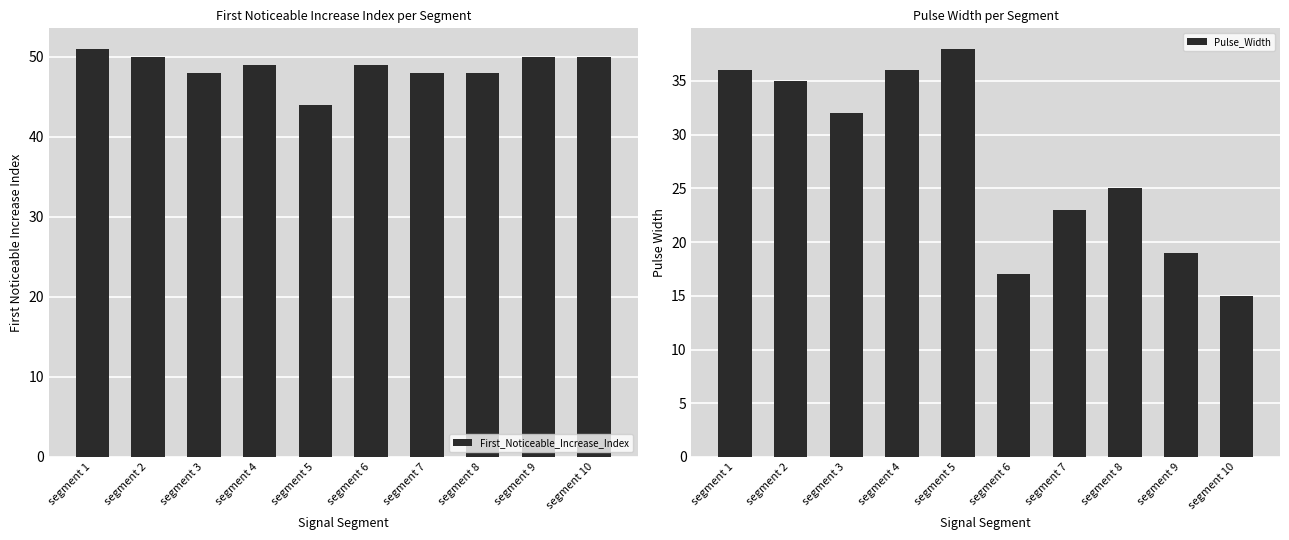

True or false: Pulse_Width has a value of 5 at segment 9.

False